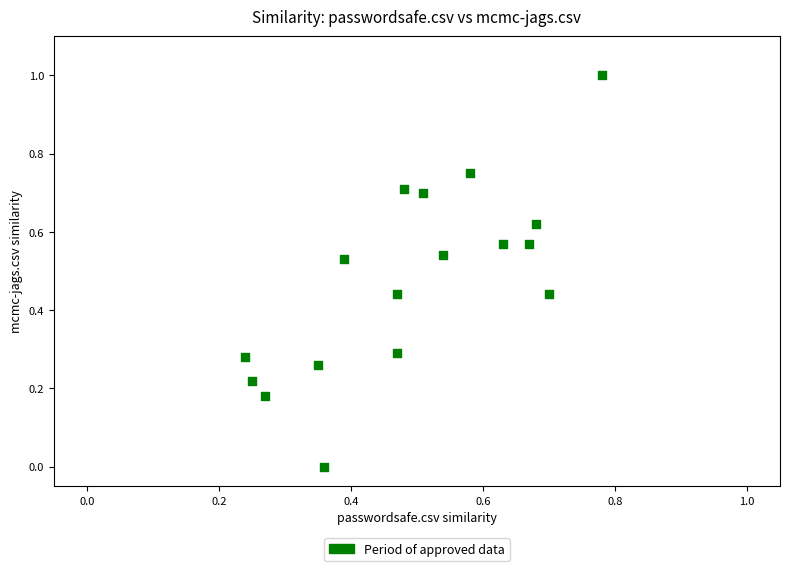

What is the range of Y values (max minus min)?

1.0